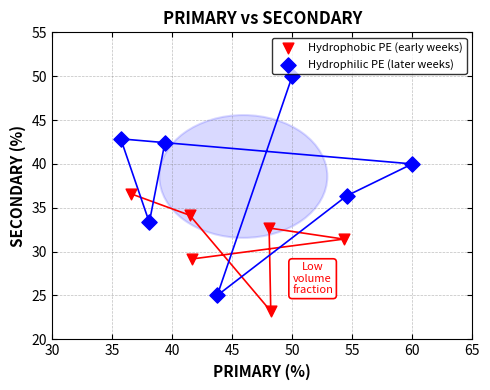

Which series reaches the minimum Y coordinate?

Hydrophobic PE (early weeks)